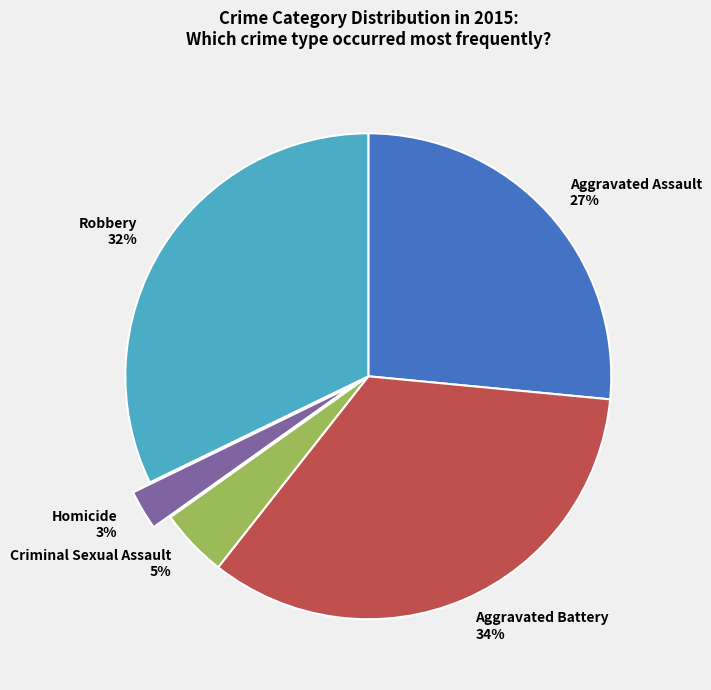

Does any single category account for the majority?

No